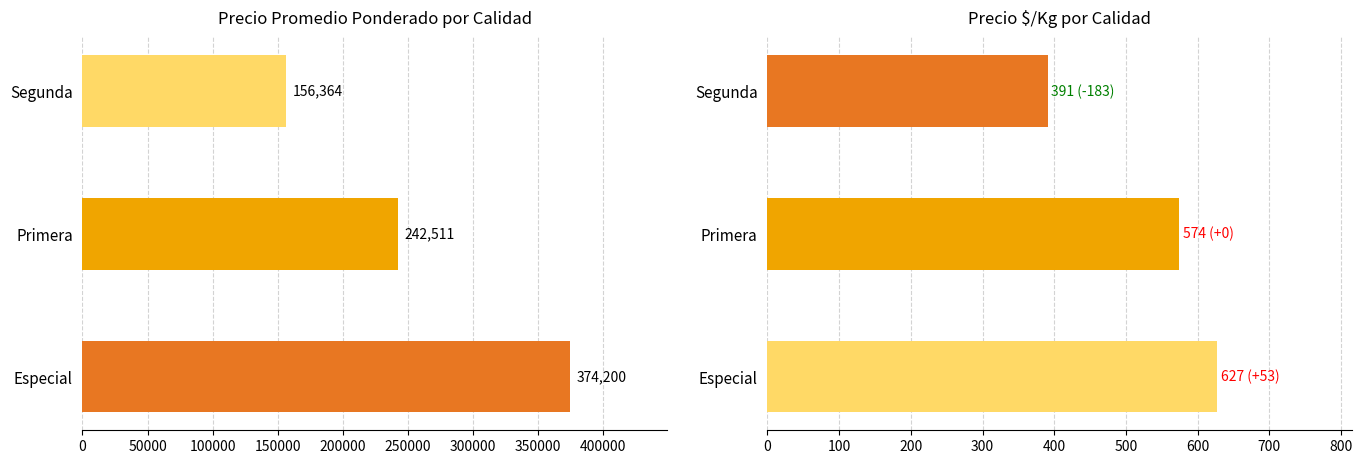

What is the minimum value for Precio $/Kg?

391